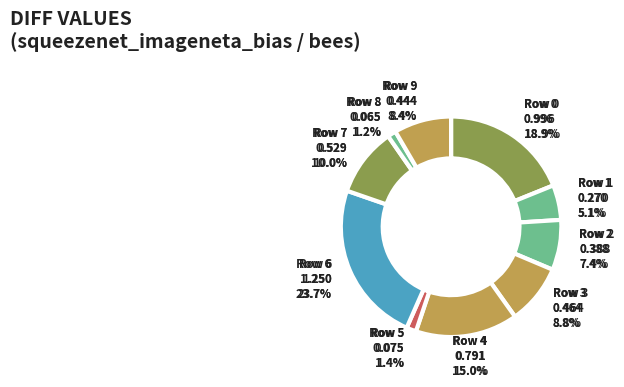

To the nearest percent, what is the difference between the Row 8 and Row 4 slice percentages?

14%